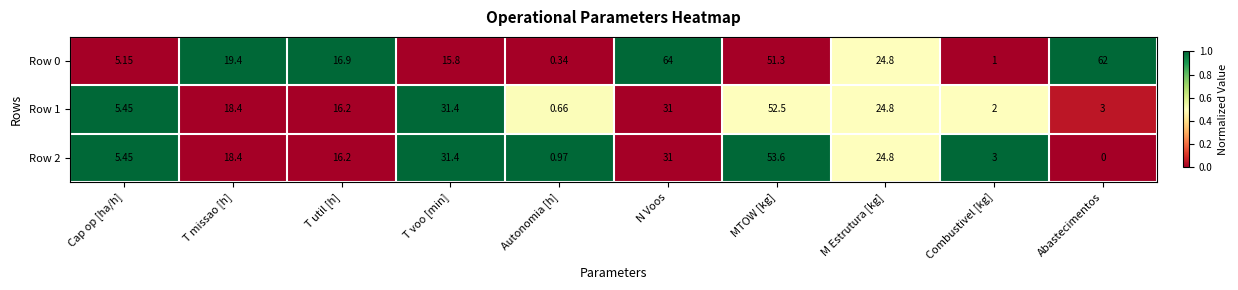

List the labels in order of Row 2 value, largest first.

MTOW [kg], T voo [min], N Voos, M Estrutura [kg], T missao [h], T util [h], Cap op [ha/h], Combustivel [kg], Autonomia [h], Abastecimentos